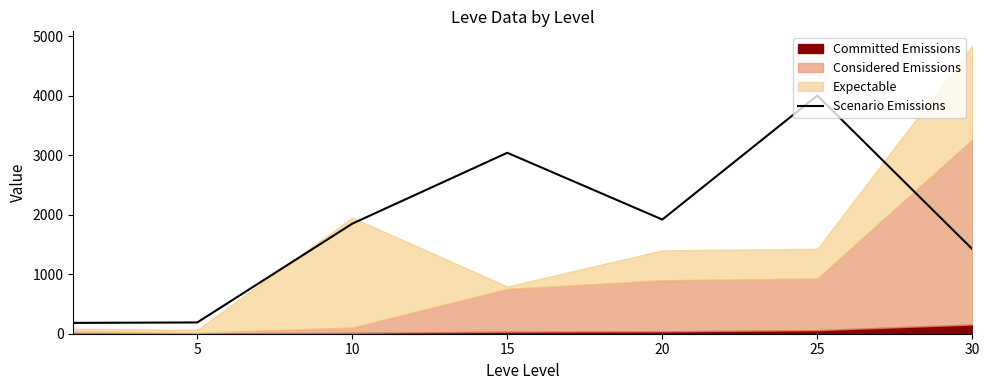

True or false: the data shows 1165.6 at 10.

False